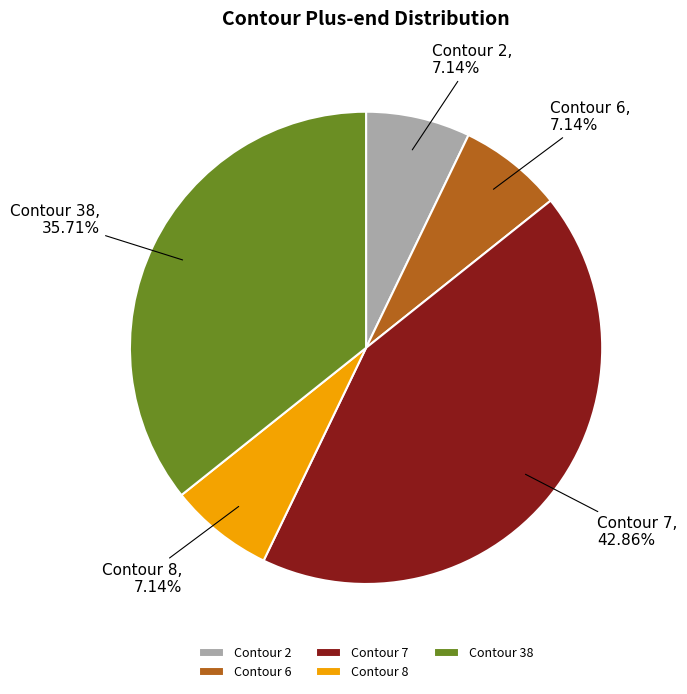

How many slices are in this pie chart?

5